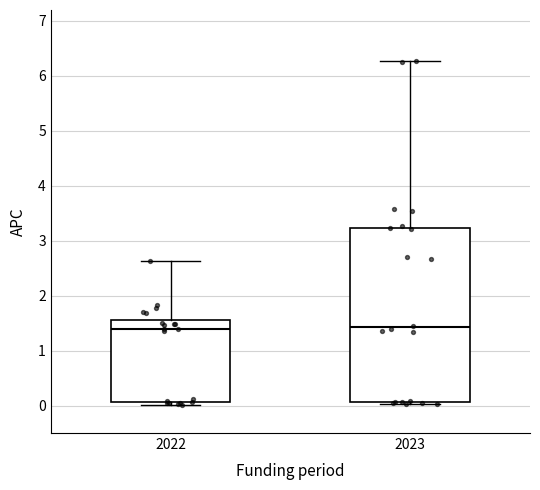

Reading left to right, read every box against the y-axis: the position of its median line, the range the box covers, and the ends of its whiskers. The values are not printed on the chart, so give them approximately, as read against the axis.

2022: median 1.4, box 0.1 to 1.5, whiskers 0.0 to 2.6
2023: median 1.4, box 0.1 to 3.2, whiskers 0.0 to 6.3